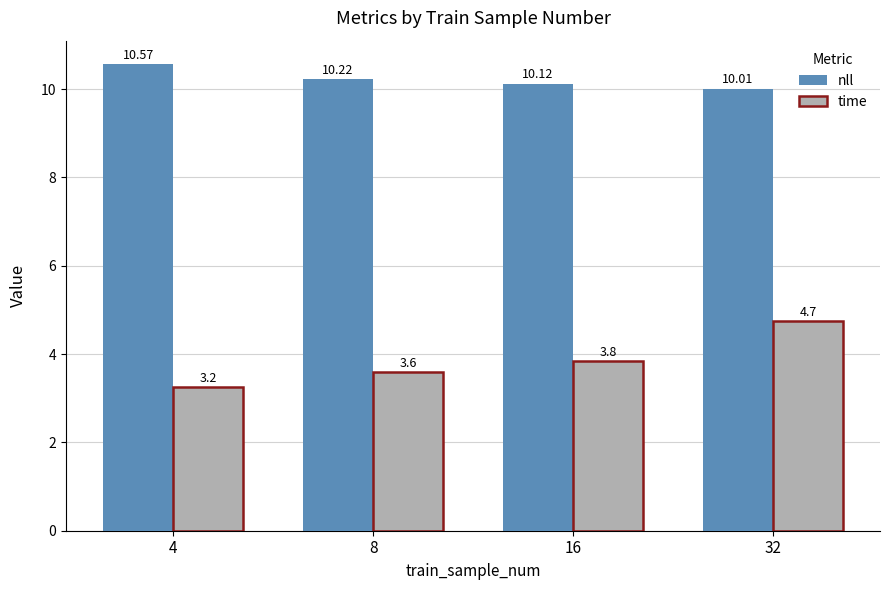

Is the value of time at 4 greater than the value of nll at 32?

No